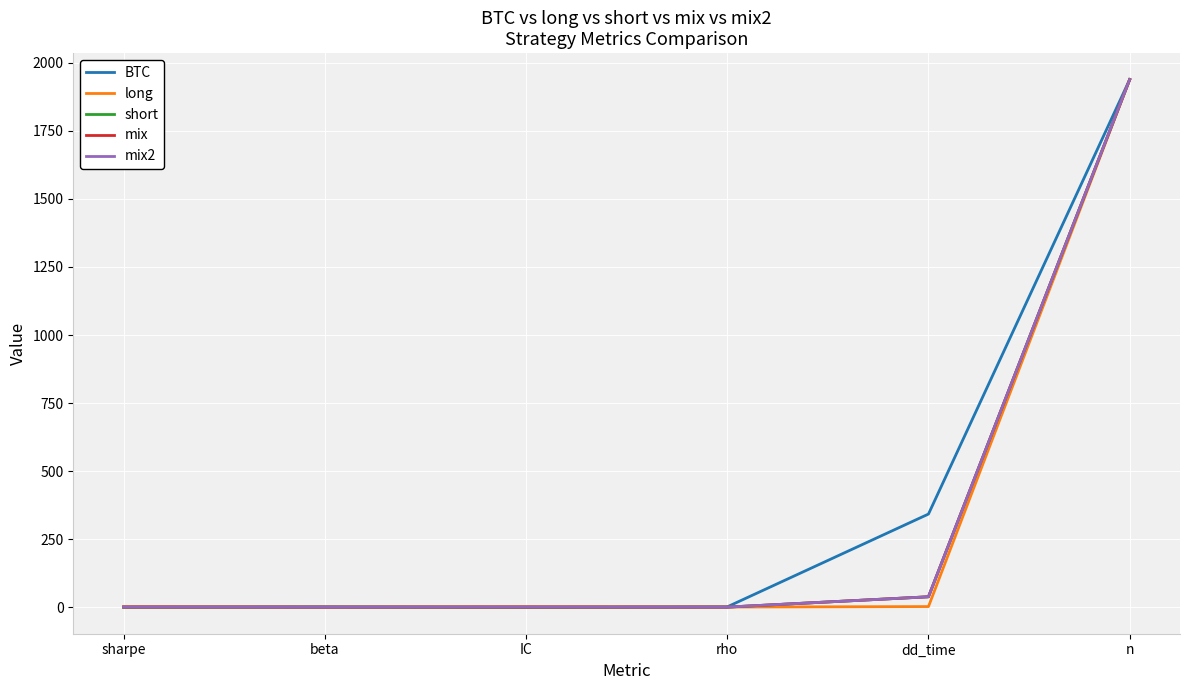

Count the number of categories in the chart.

6